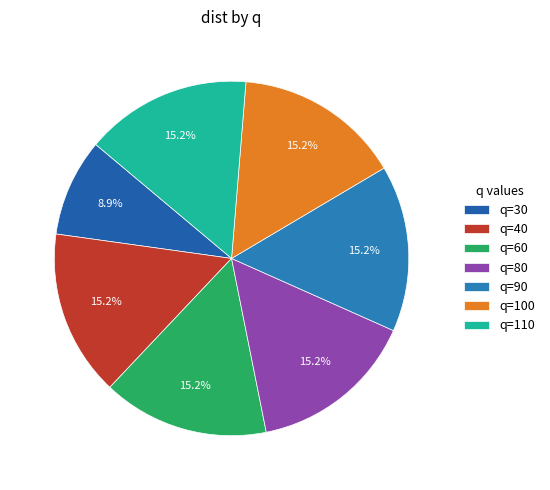

How many slices are in this pie chart?

7